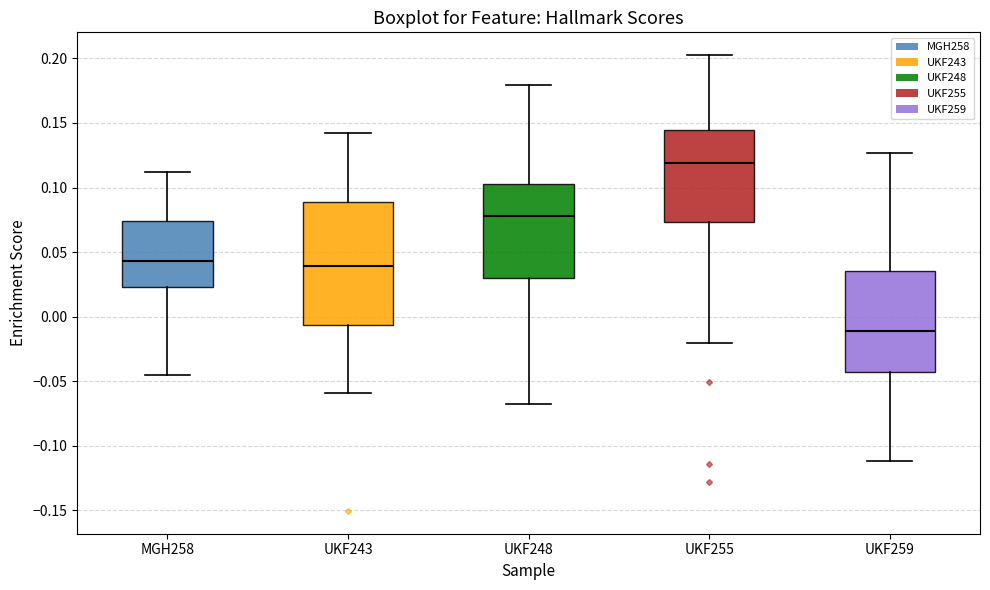

Where is the upper edge of the box for MGH258 on the y-axis? The values are not printed on the chart, so give them approximately, as read against the axis.

0.075